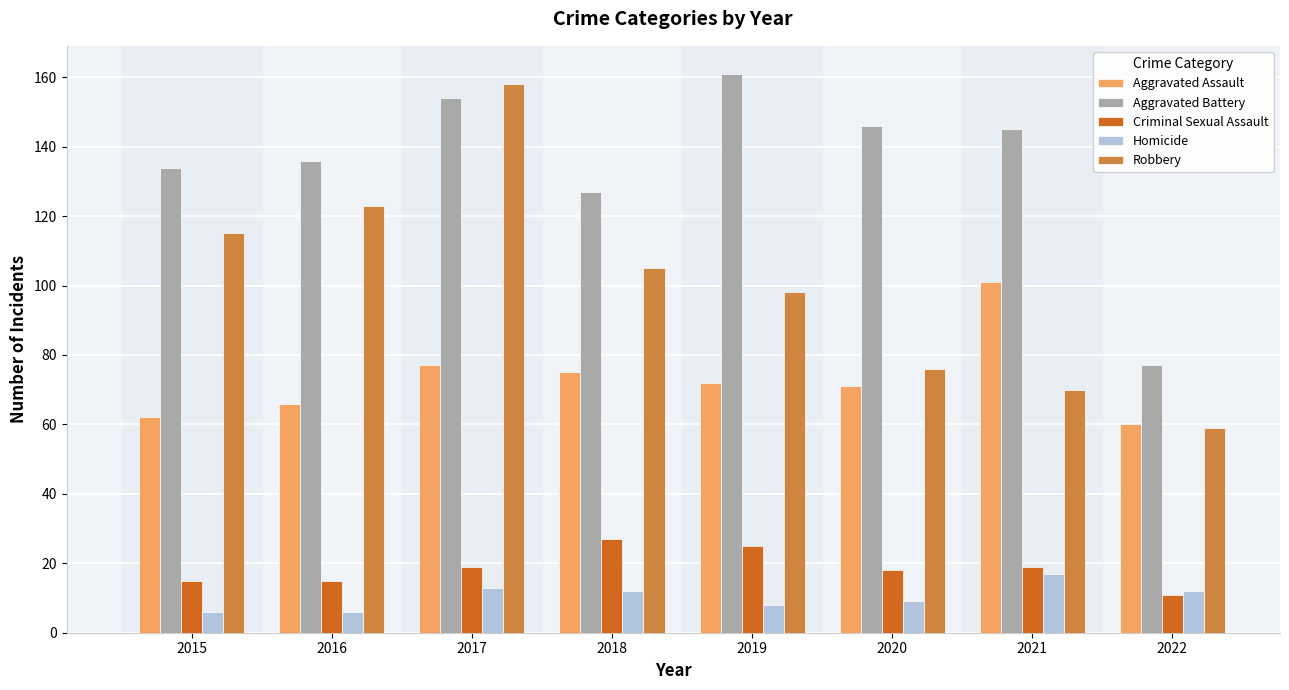

List the series in order of their peak value, lowest first.

Homicide, Criminal Sexual Assault, Aggravated Assault, Robbery, Aggravated Battery